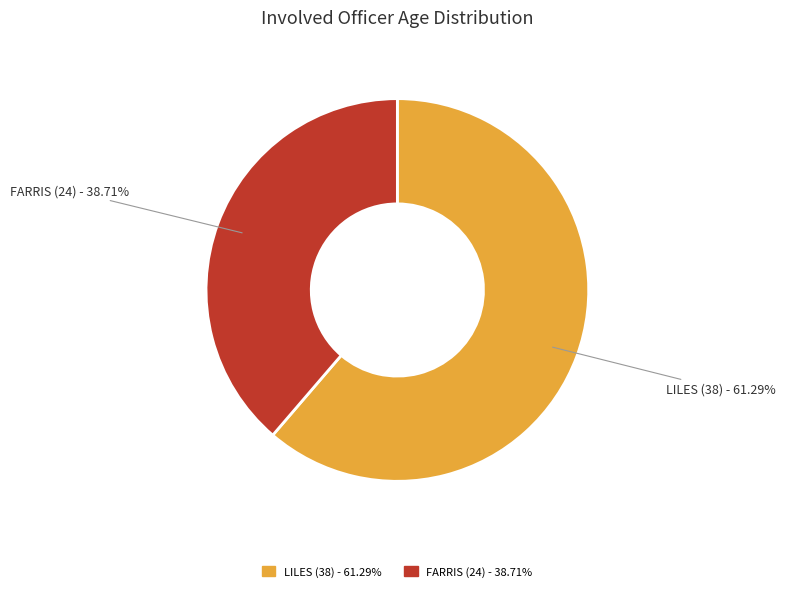

To the nearest percent, what is the difference between the largest and smallest slice percentages?

23%